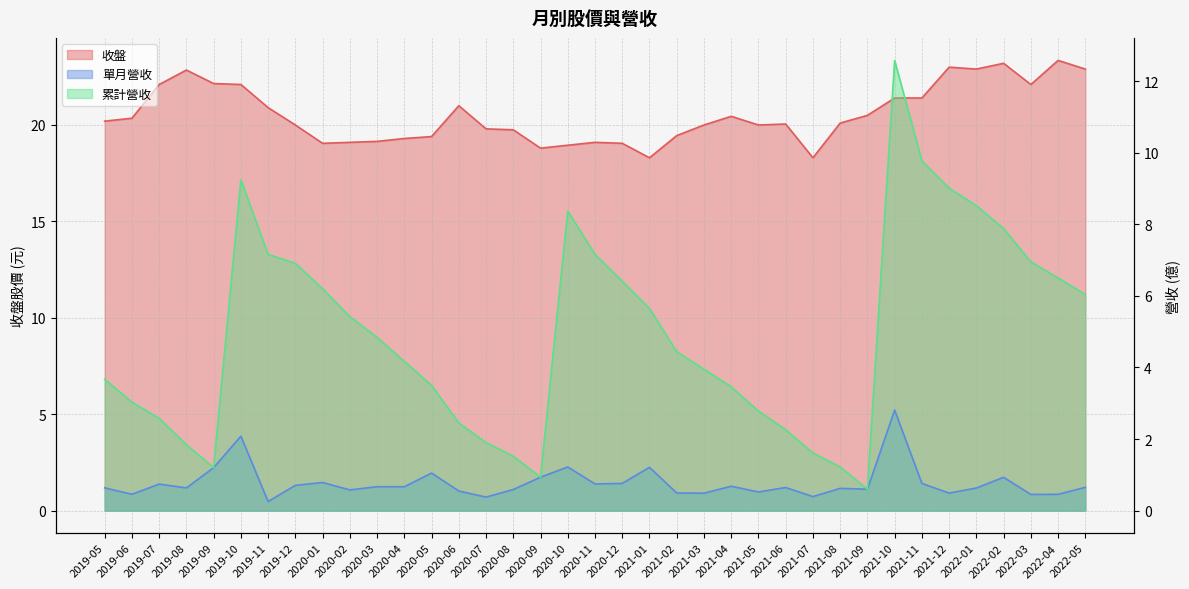

What is the highest value of the 單月營收 series?

2.8